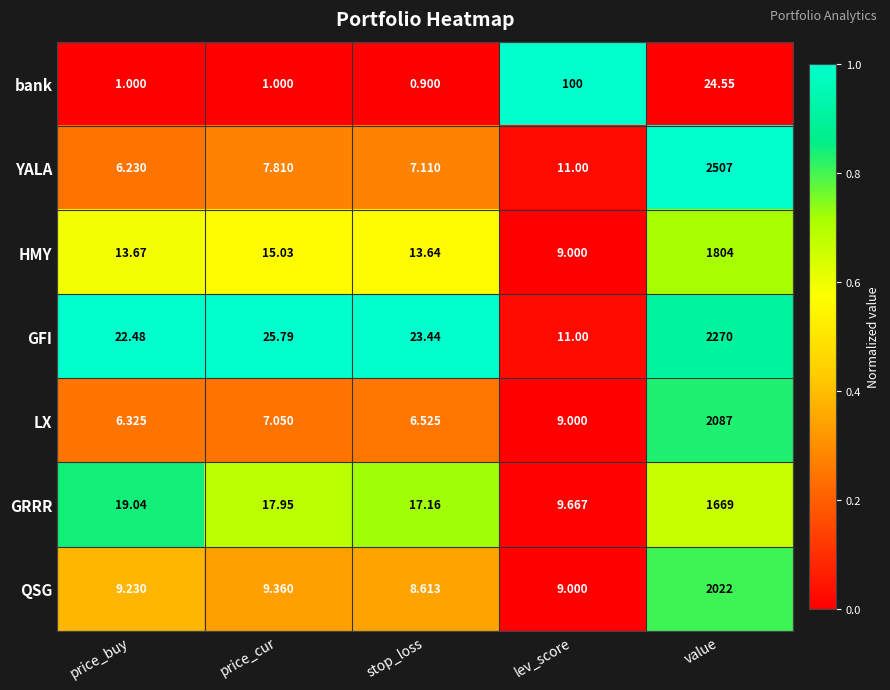

At which category is the sum across all series the highest?

value